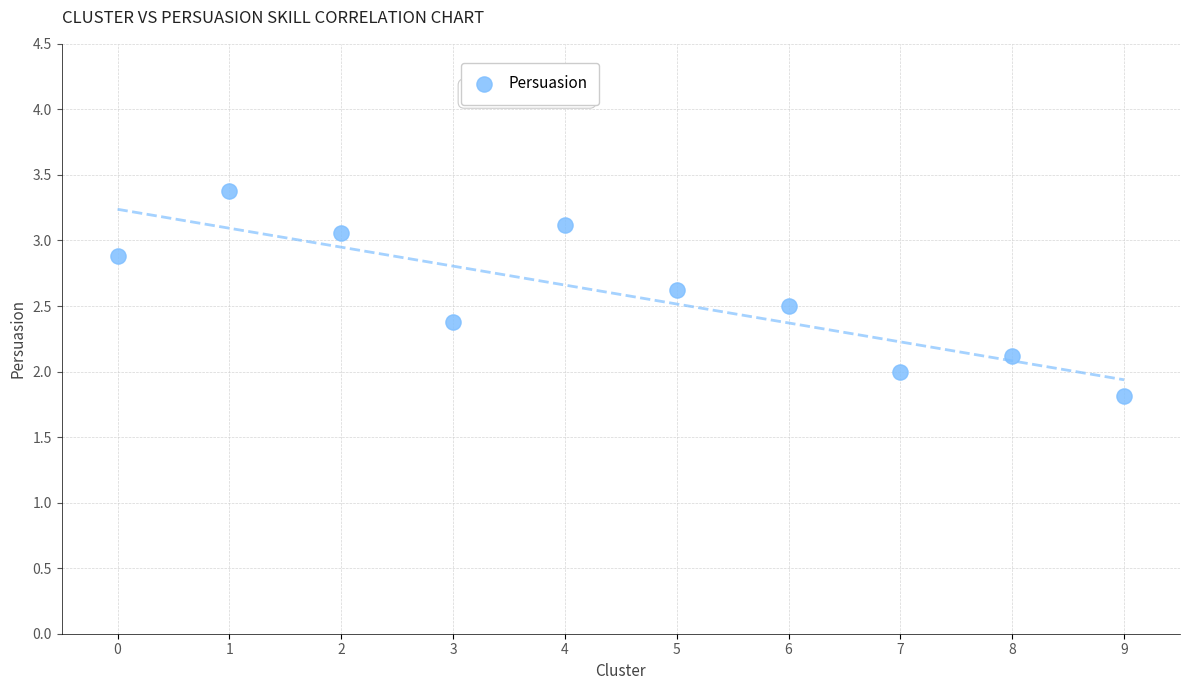

What is the range of Y values (max minus min)?

1.6